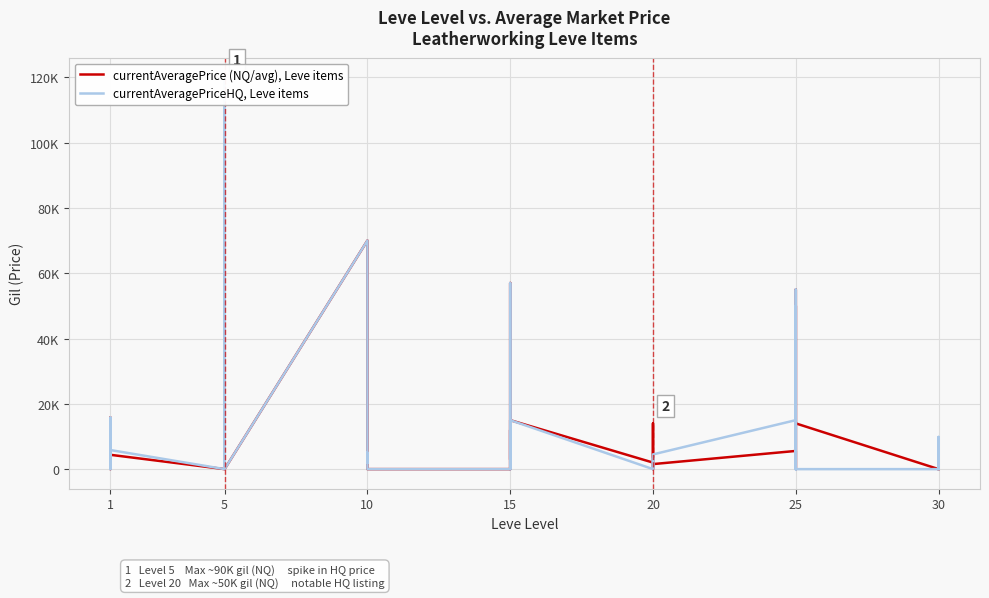

What is the greatest value displayed?

120000